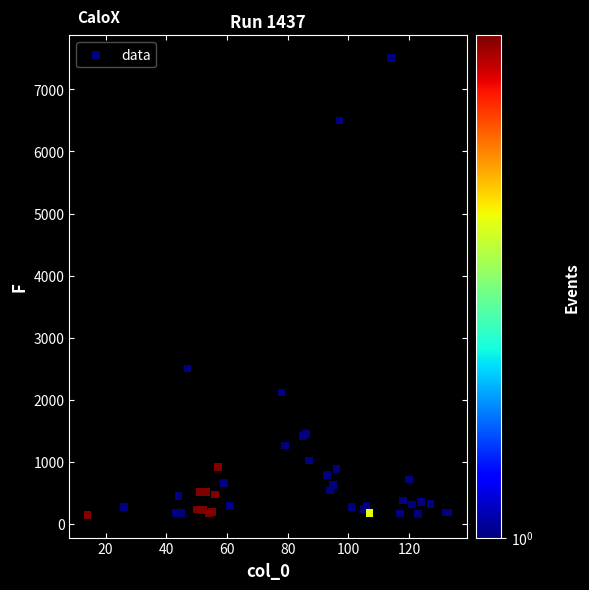

What Y value in the scatter plot is closest to 3825?

2502